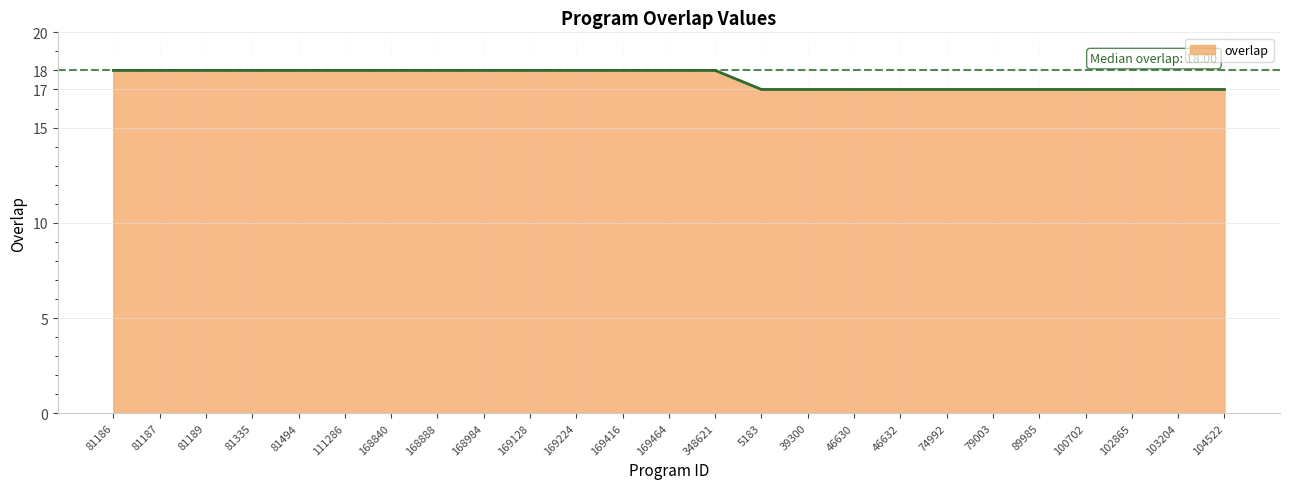

What is the difference between the second highest and minimum values?

1